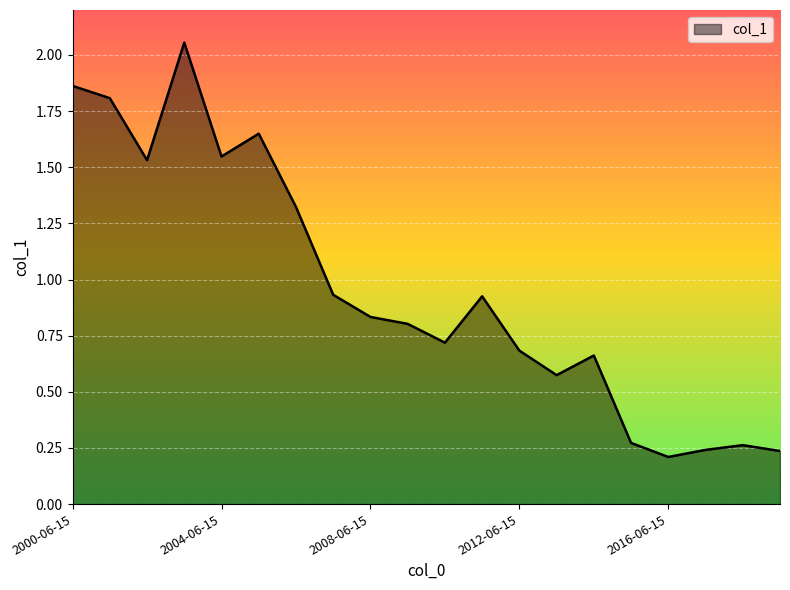

How many interior local valleys (lower than both neighbors) does the data have?

5